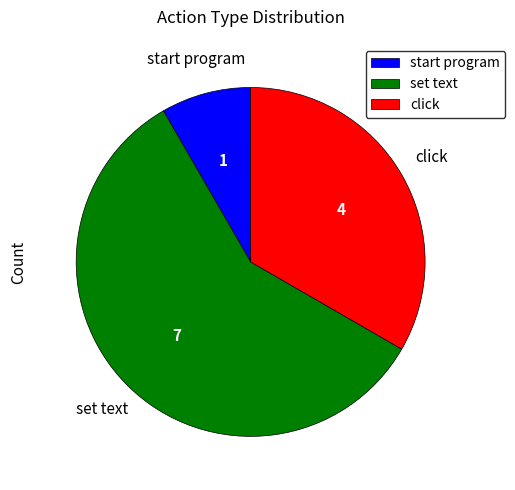

What is the smallest slice in the pie chart?

start program